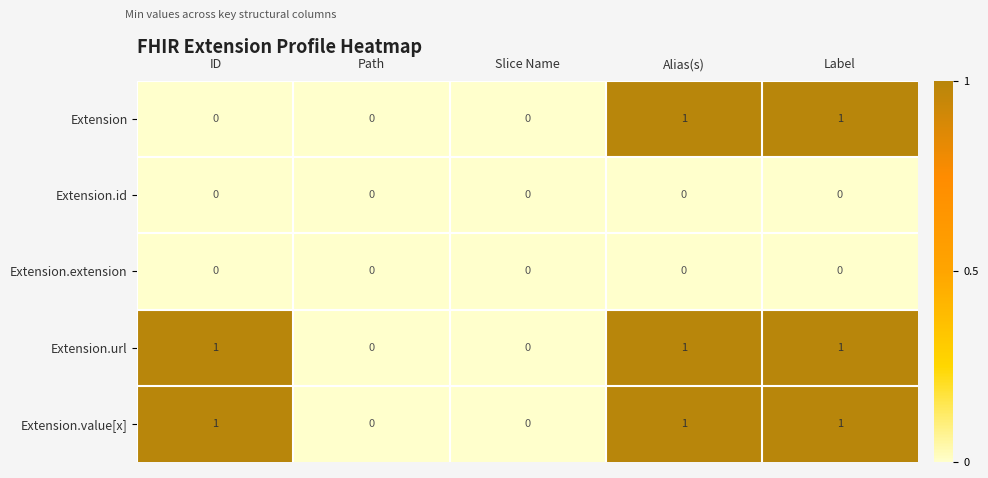

How many distinct data groups are displayed?

5